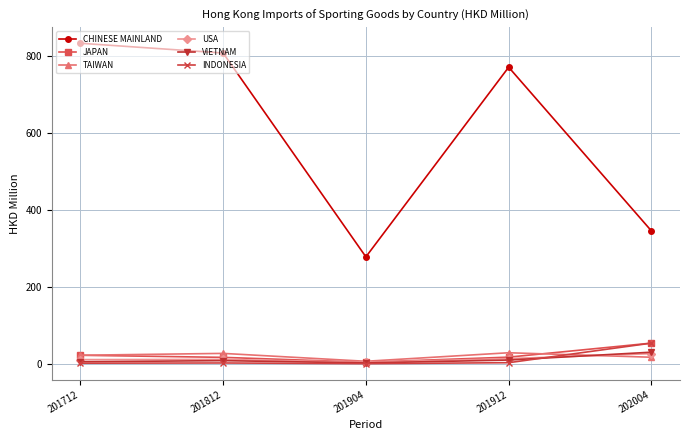

How many series are shown in this chart?

6